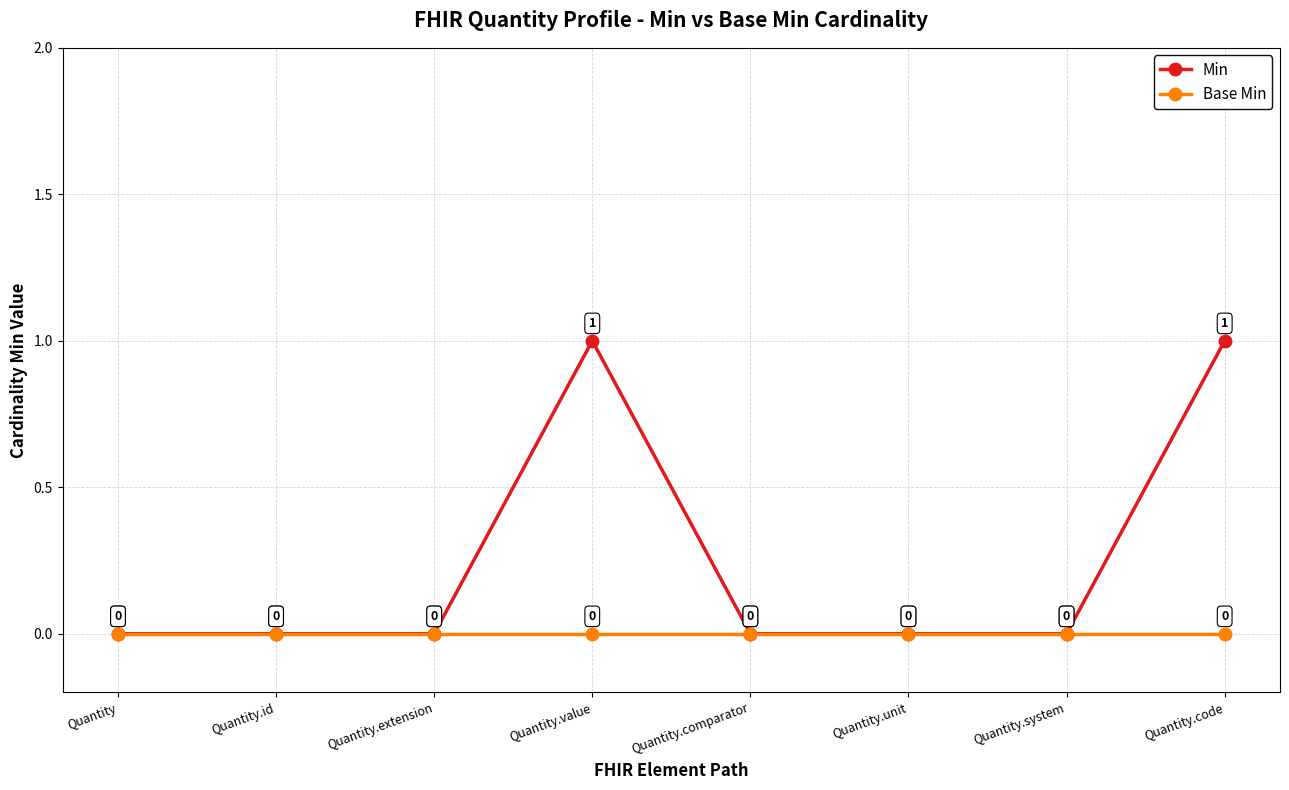

Which series has the largest range (max minus min)?

Min